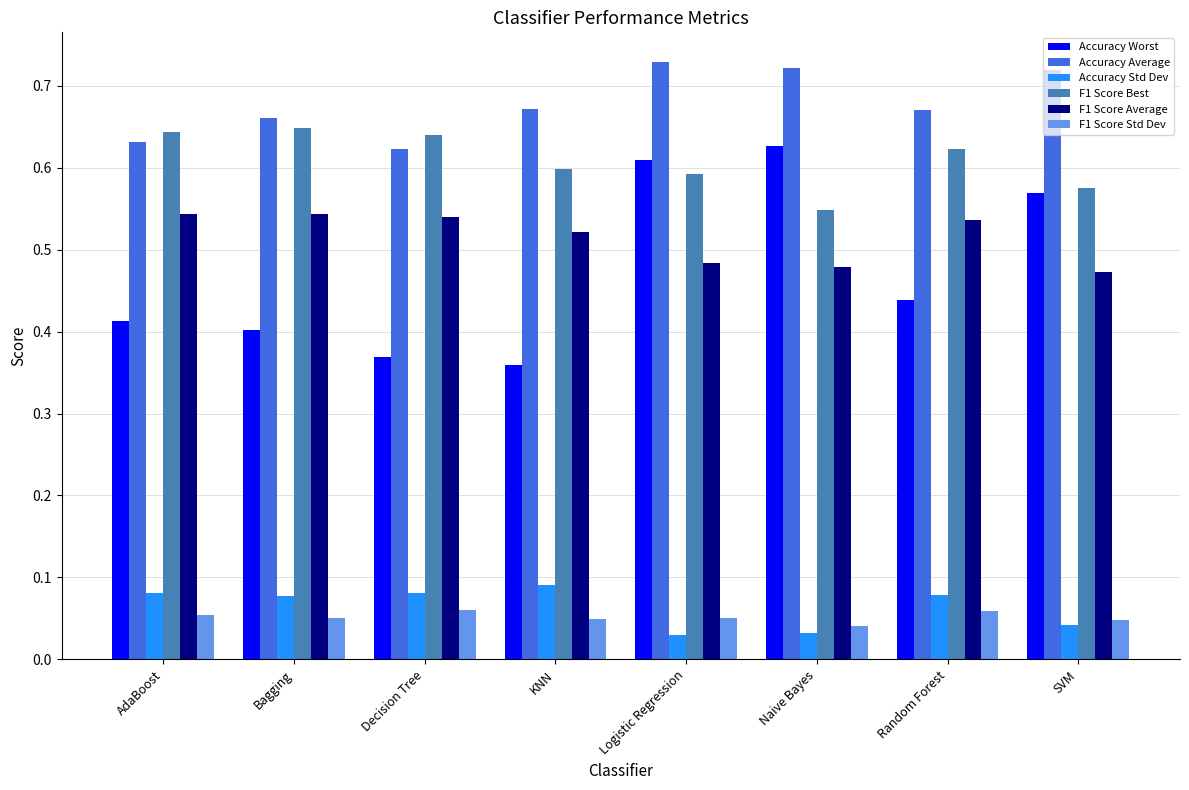

Rank the series by their maximum value, from highest to lowest.

Accuracy Average, F1 Score Best, Accuracy Worst, F1 Score Average, Accuracy Std Dev, F1 Score Std Dev